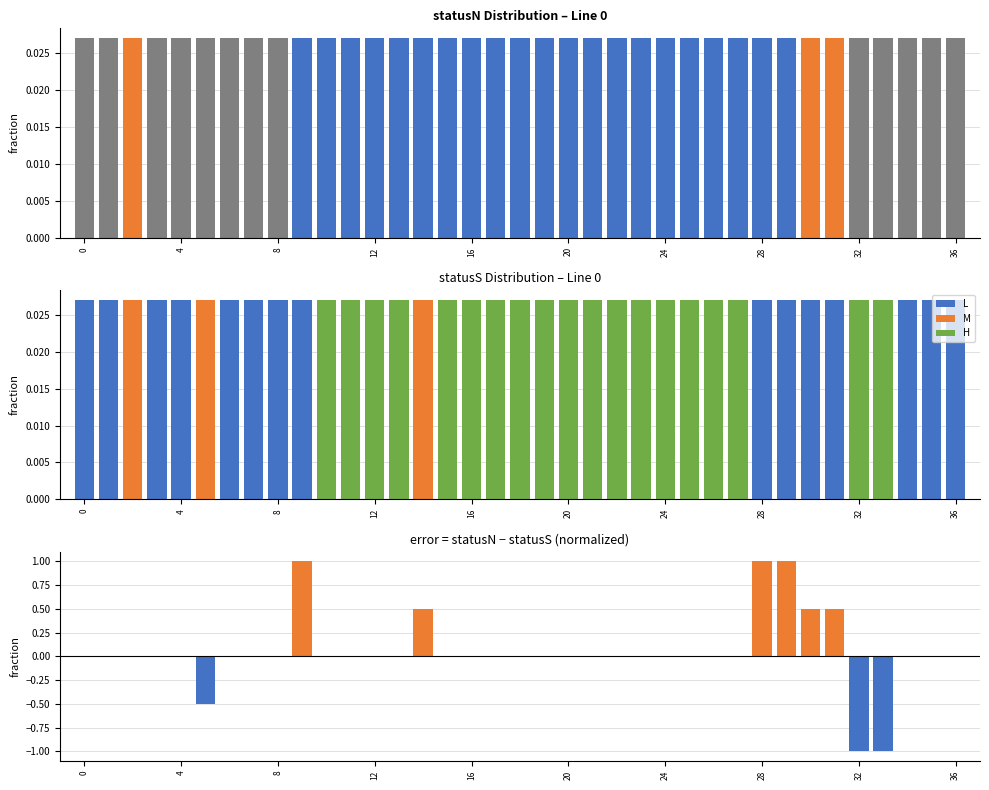

Reading right to left, list all the values displayed in this chart.

0.0	0.0	0.0	-1.0	-1.0	0.5	0.5	1.0	1.0	0.0	0.0	0.0	0.0	0.0	0.0	0.0	0.0	0.0	0.0	0.0	0.0	0.0	0.5	0.0	0.0	0.0	0.0	1.0	0.0	0.0	0.0	-0.5	0.0	0.0	0.0	0.0	0.0